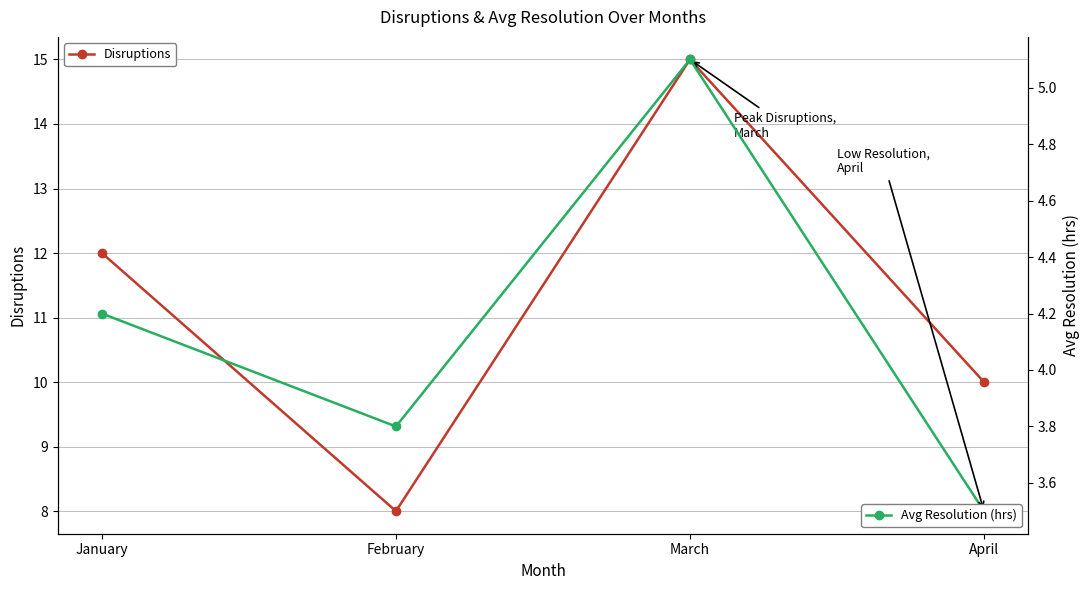

At which category does Disruptions reach its first local peak?

March